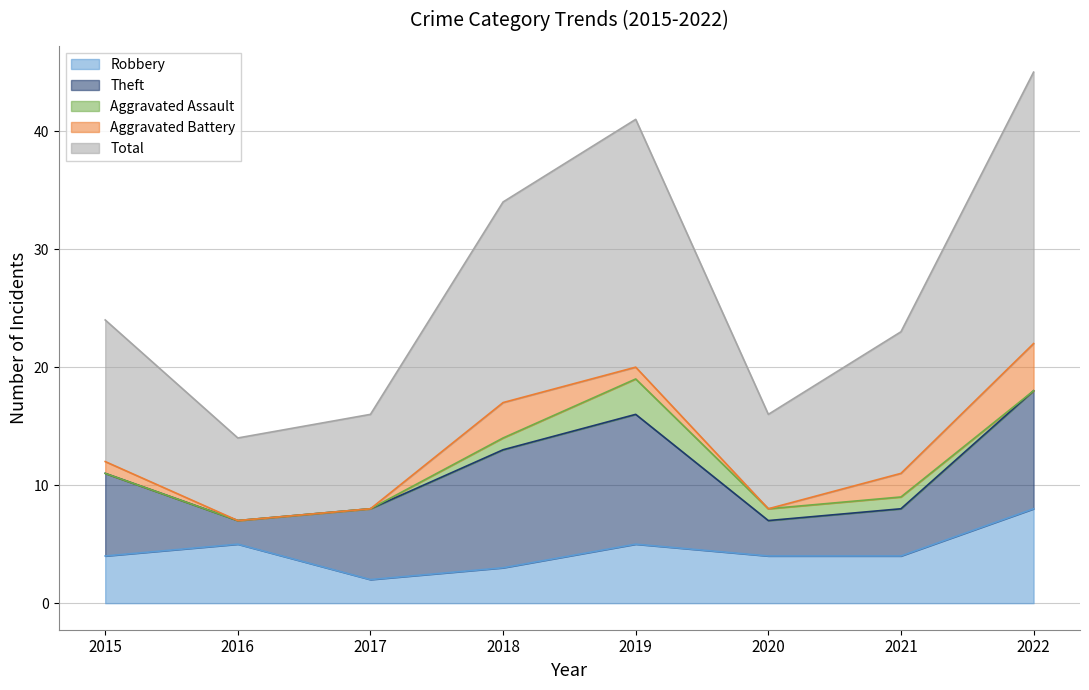

How many interior local peaks does the Aggravated Assault series have?

1